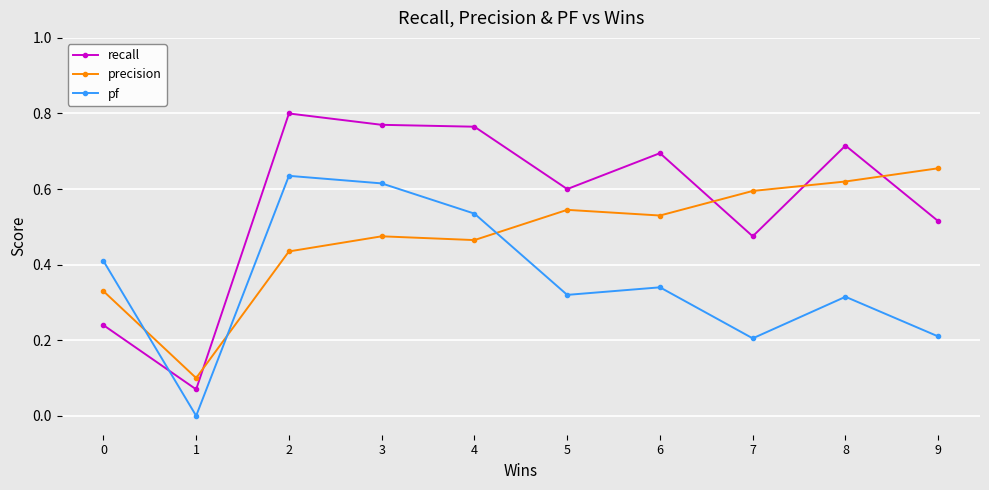

What is the sum of all recall values?

5.6